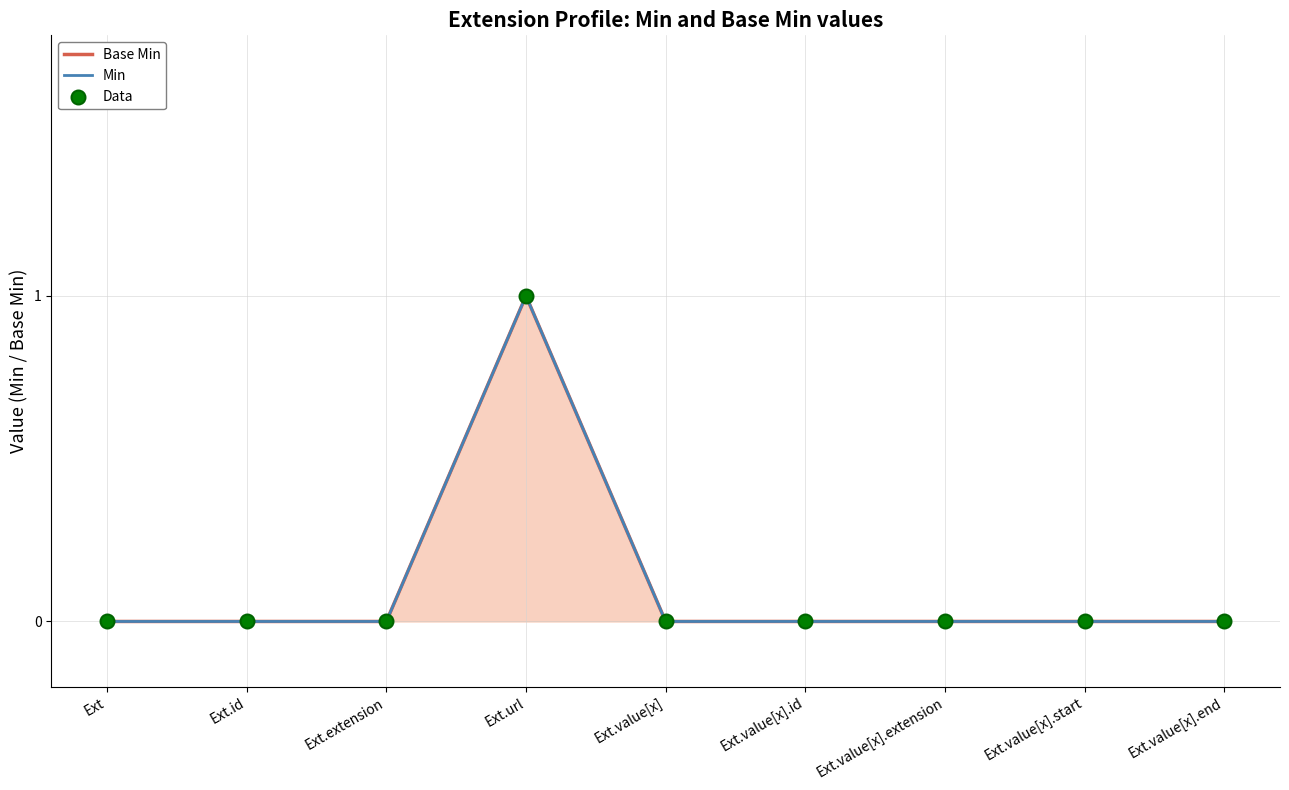

What is the total value across all series at Ext.url?

3